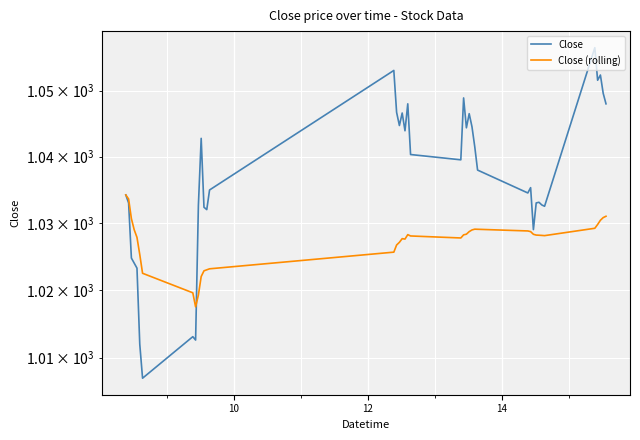

Reading left to right, list all the values displayed in this chart.

Close: 1034.2	1033.0	1024.8	1024.0	1023.2	1012.0	1007.0	1013.1	1012.6	1032.7	1042.8	1032.3	1032.0	1034.9	1053.1	1046.7	1044.7	1046.6	1043.9	1048.0	1040.3	1039.5	1048.9	1044.3	1046.5	1044.5	1041.4	1037.9	1034.5	1035.3	1029.0	1033.0	1033.1	1032.7	1032.5	1056.6	1051.6	1052.4	1049.6	1048.0
Close (rolling): 1034.2	1033.6	1030.6	1029.0	1027.8	1025.3	1022.5	1019.6	1017.5	1019.3	1022.0	1022.8	1023.0	1023.1	1025.6	1026.7	1027.1	1027.6	1027.6	1028.2	1028.0	1027.7	1028.2	1028.3	1028.7	1028.9	1029.1	1029.0	1028.8	1028.7	1028.3	1028.2	1028.2	1028.1	1028.1	1029.2	1029.8	1030.4	1030.8	1031.0